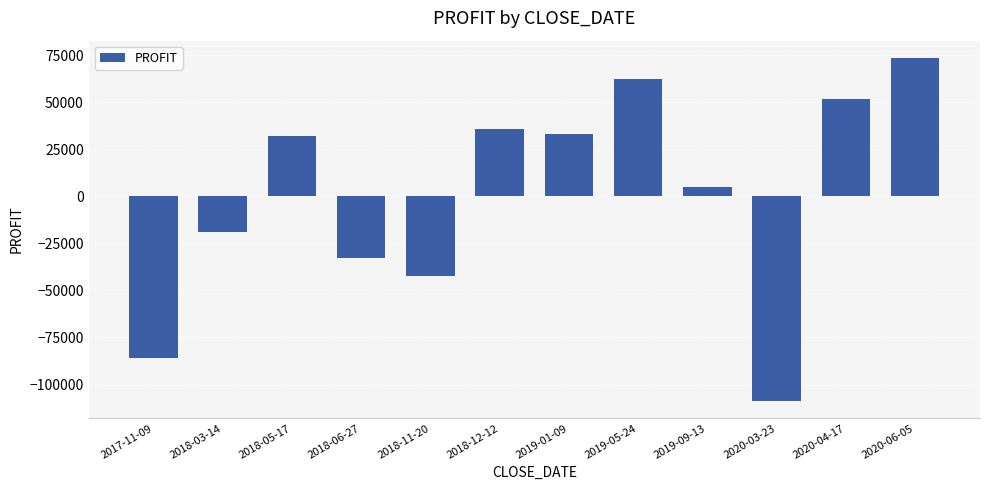

What is the average value?

415